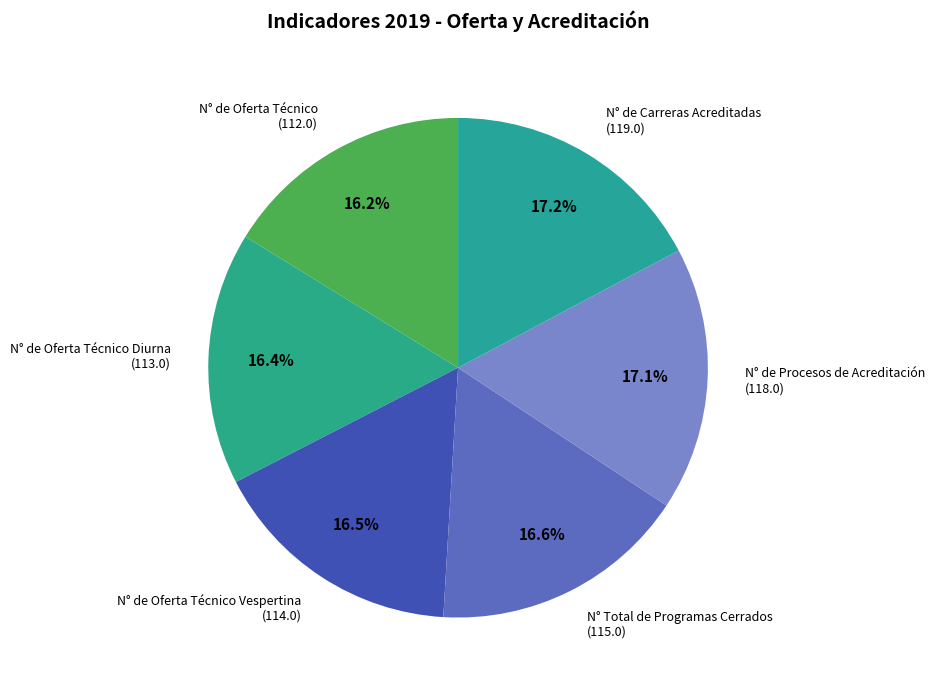

Combined, do N° de Procesos de Acreditación and N° de Oferta Técnico Diurna account for over 50%?

No